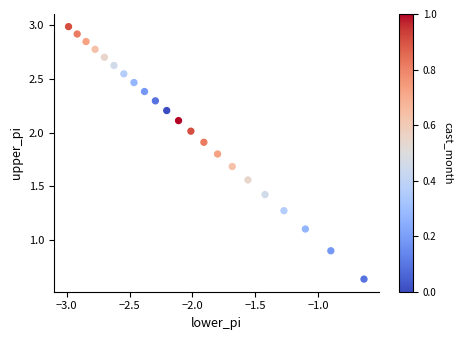

What is the range of Y values (max minus min)?

2.3